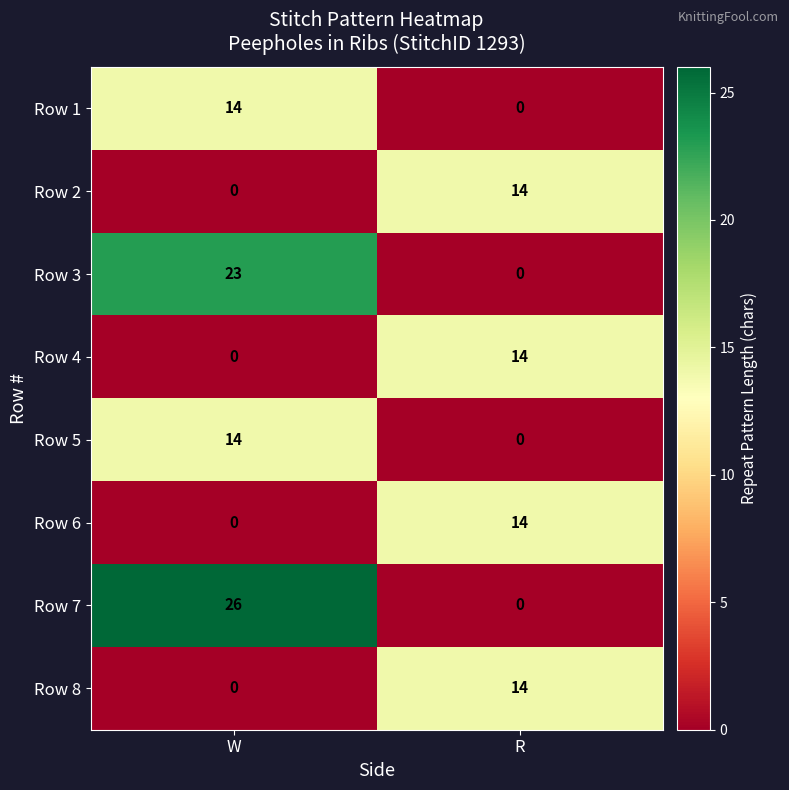

What is the total value across all series at W?

77